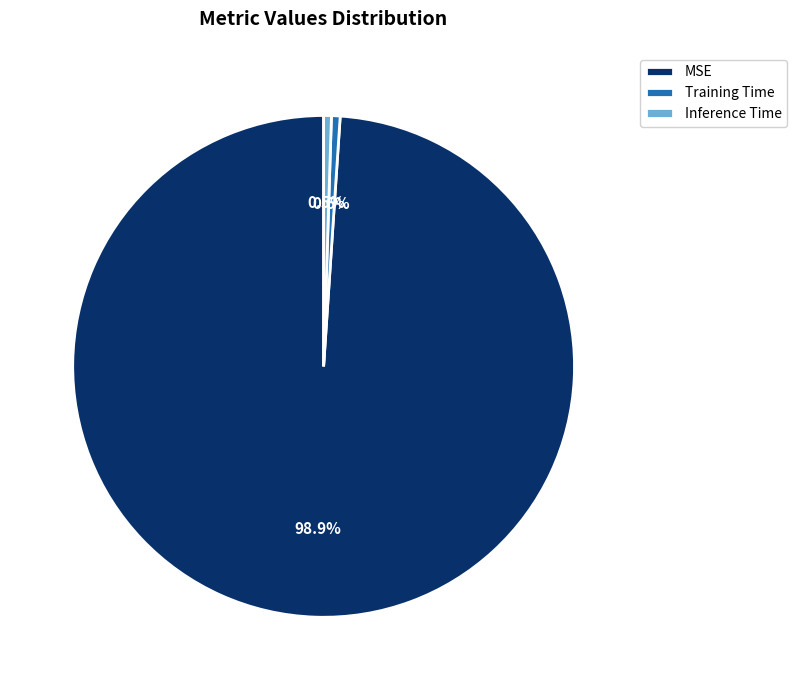

To the nearest percent, what portion does MSE represent?

99%